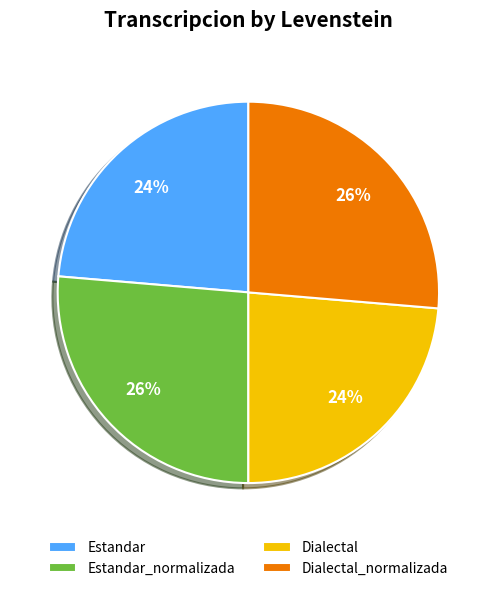

Is it true that Dialectal is 24% of the pie?

True